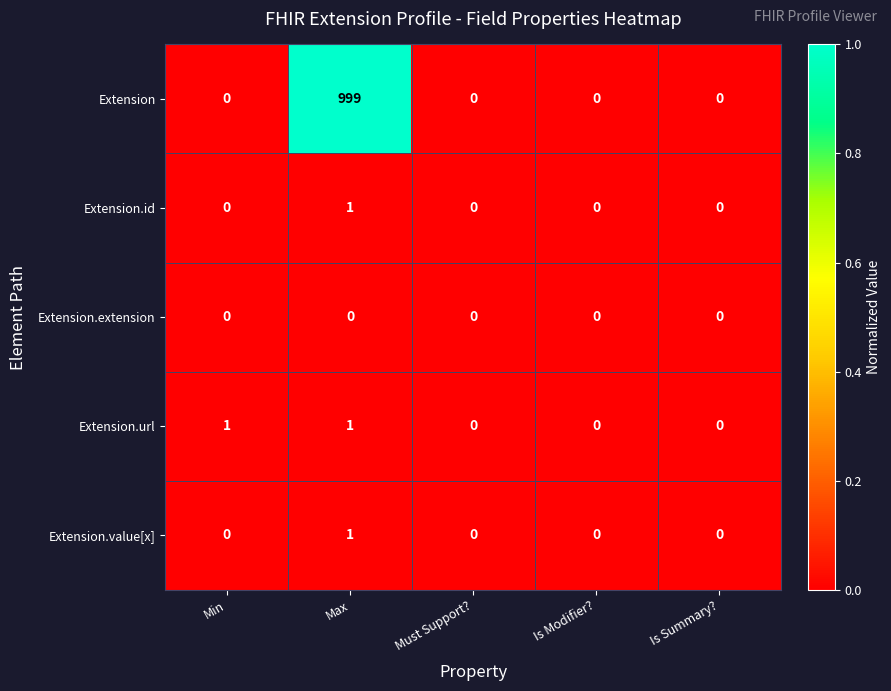

At which category is the sum across all series the highest?

Max